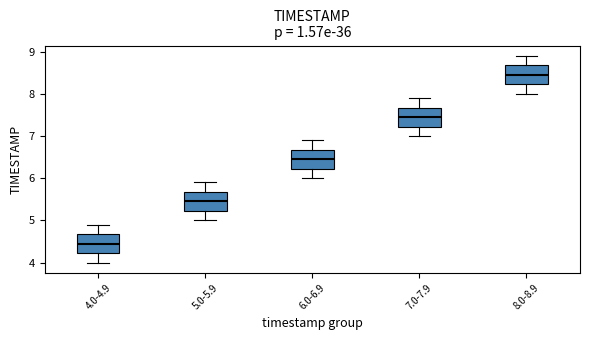

Reading left to right, read every box against the y-axis: the position of its median line, the range the box covers, and the ends of its whiskers. The values are not printed on the chart, so give them approximately, as read against the axis.

4.0-4.9: median 4.5, box 4.2 to 4.7, whiskers 4.0 to 4.9
5.0-5.9: median 5.5, box 5.2 to 5.7, whiskers 5.0 to 5.9
6.0-6.9: median 6.5, box 6.2 to 6.7, whiskers 6.0 to 6.9
7.0-7.9: median 7.5, box 7.2 to 7.7, whiskers 7.0 to 7.9
8.0-8.9: median 8.5, box 8.2 to 8.7, whiskers 8.0 to 8.9